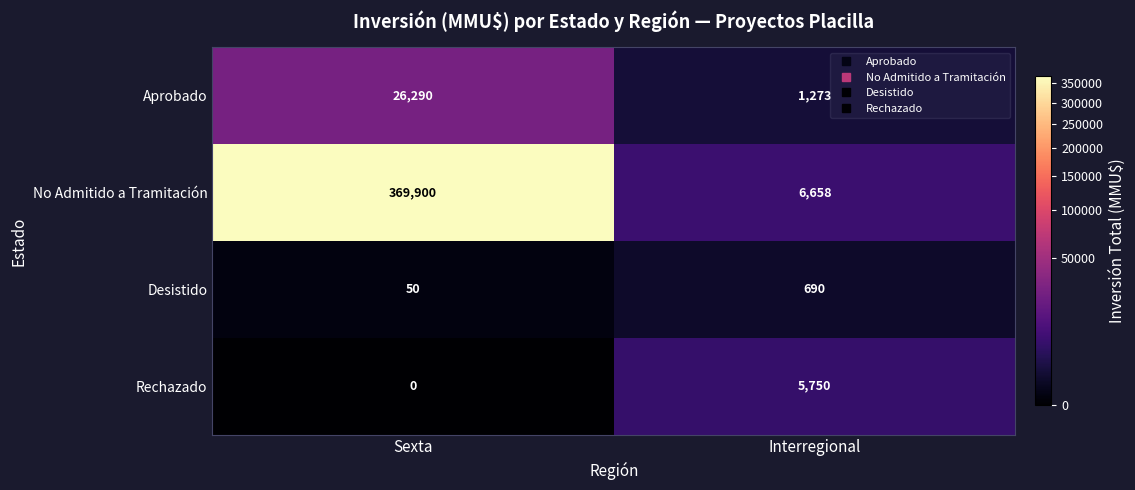

What is the minimum value for Aprobado?

1273